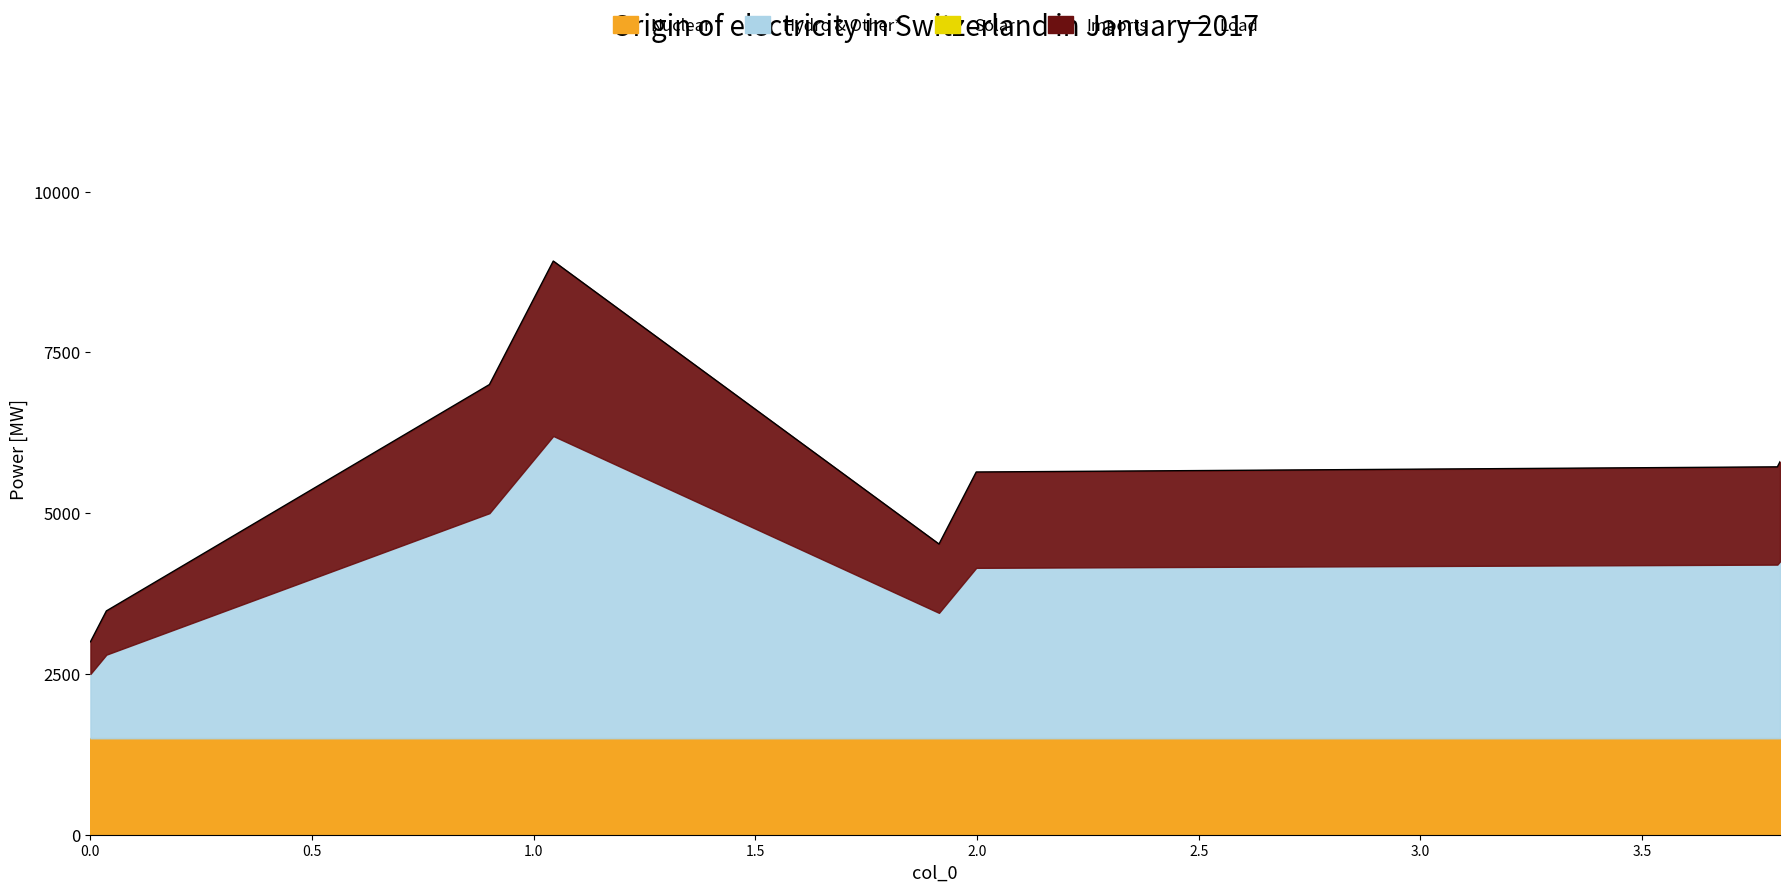

How many values exceed 5560?

19